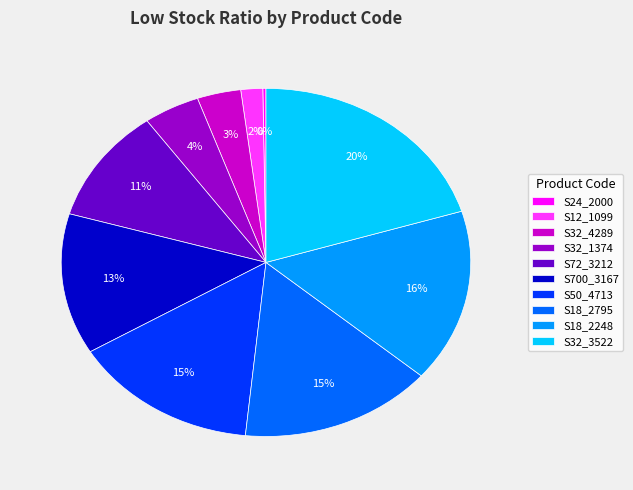

Is S50_4713 the majority of the pie?

No